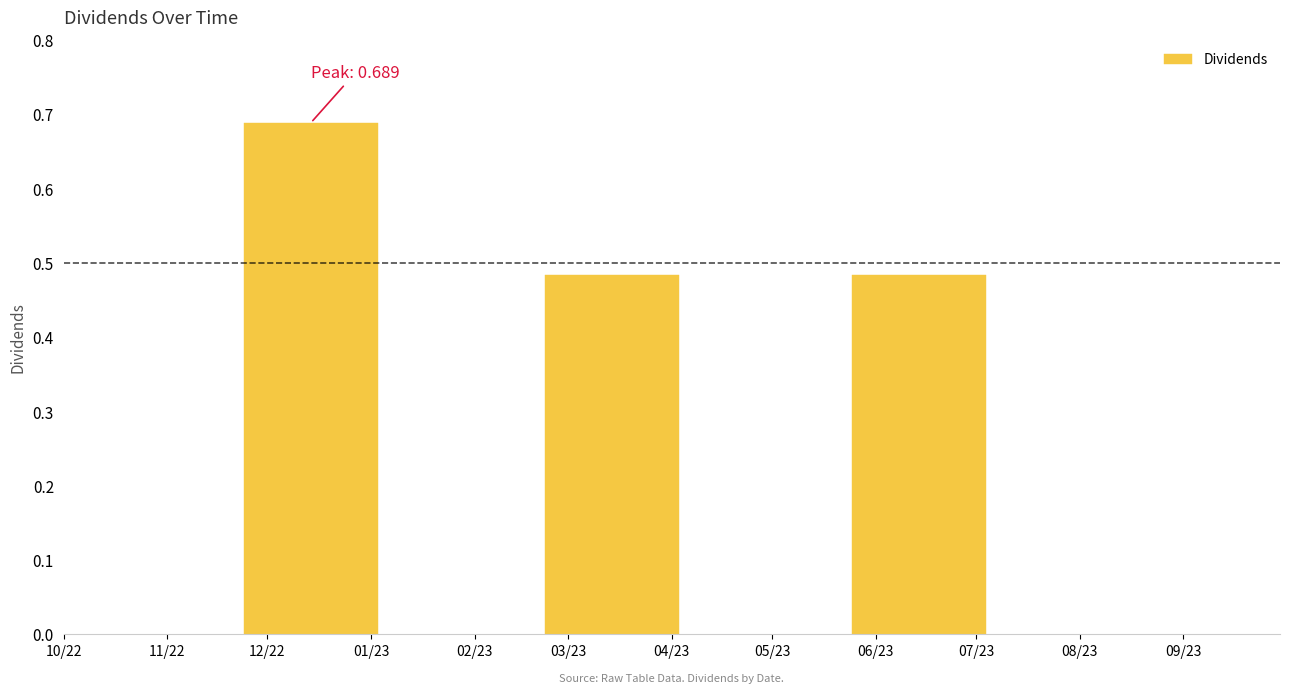

How many series are shown in this chart?

1